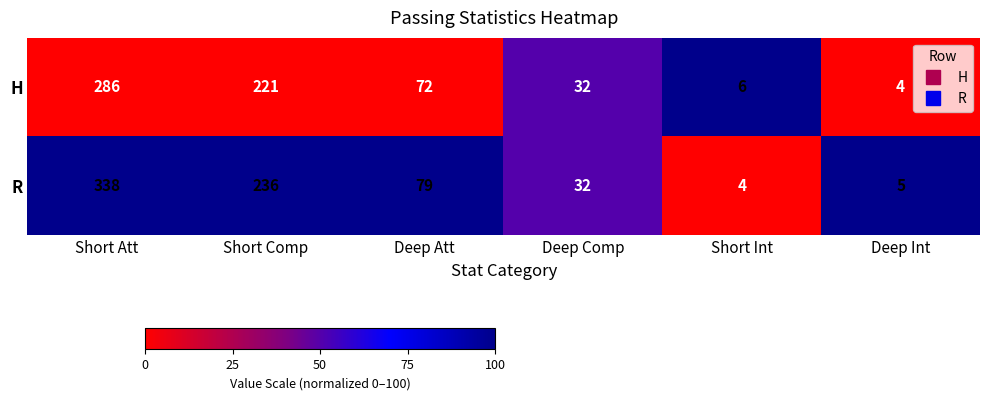

Which series has the largest total across all categories?

R